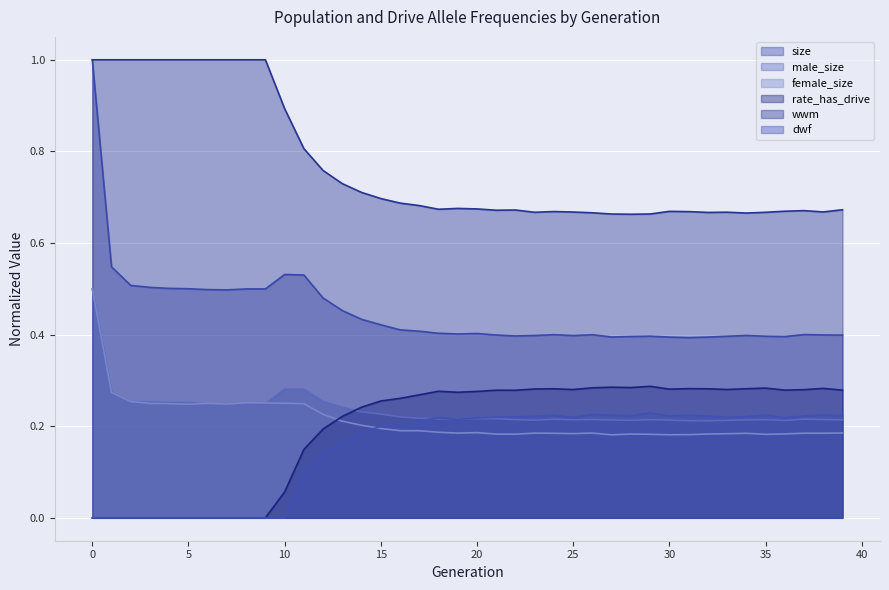

List the labels in order of rate_has_drive value, smallest first.

0, 1, 2, 3, 4, 5, 6, 7, 8, 9, 10, 11, 12, 13, 14, 15, 16, 17, 19, 20, 18, 22, 21, 39, 36, 37, 25, 33, 30, 23, 32, 24, 34, 31, 38, 35, 26, 28, 27, 29